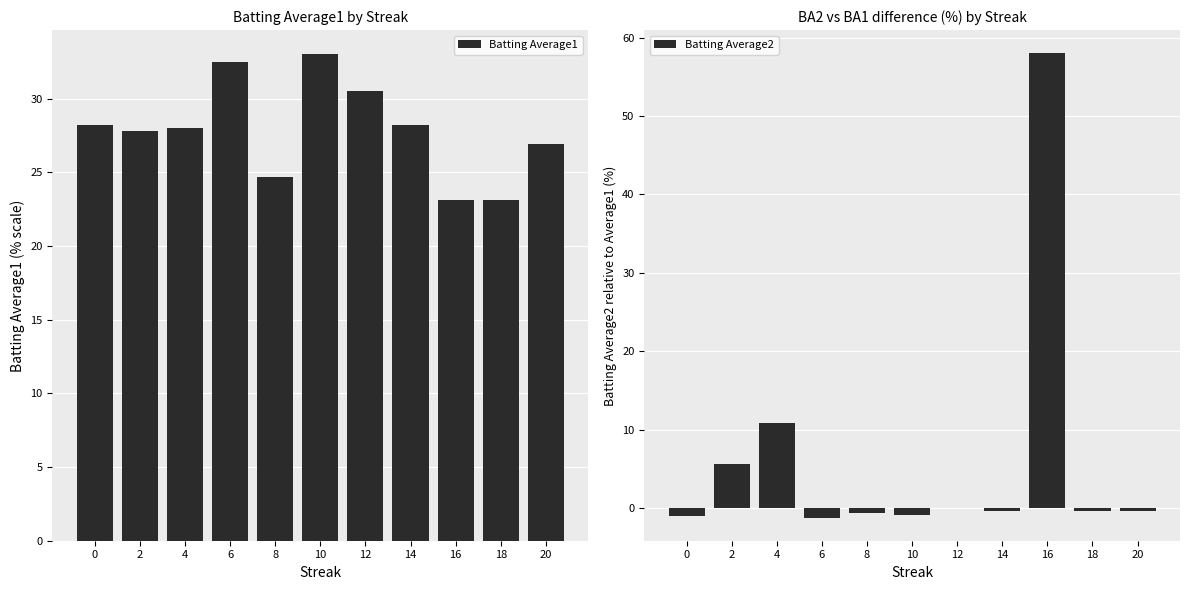

Is the value of Batting Average2 at 4 greater than the value of Batting Average1 at 6?

No